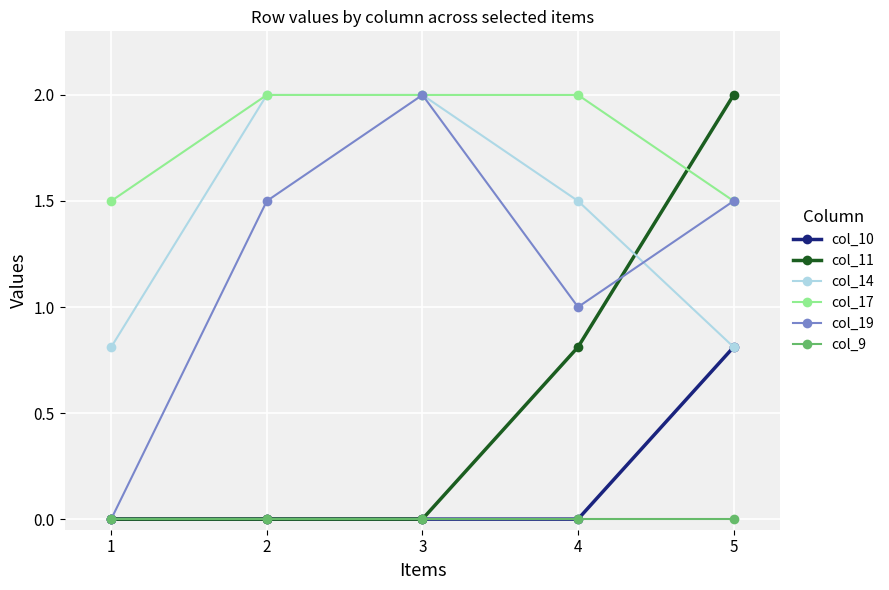

What is the maximum value shown in the chart?

2.0